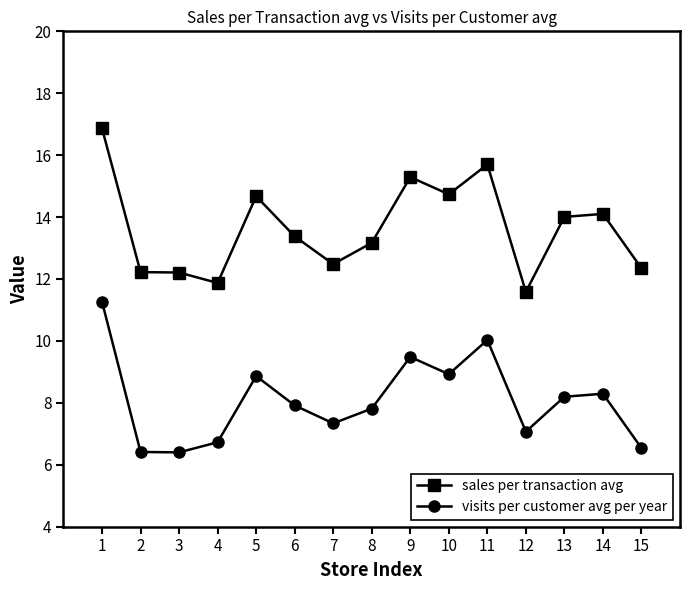

The value of sales per transaction avg at 1 is 5.4. True or false?

False